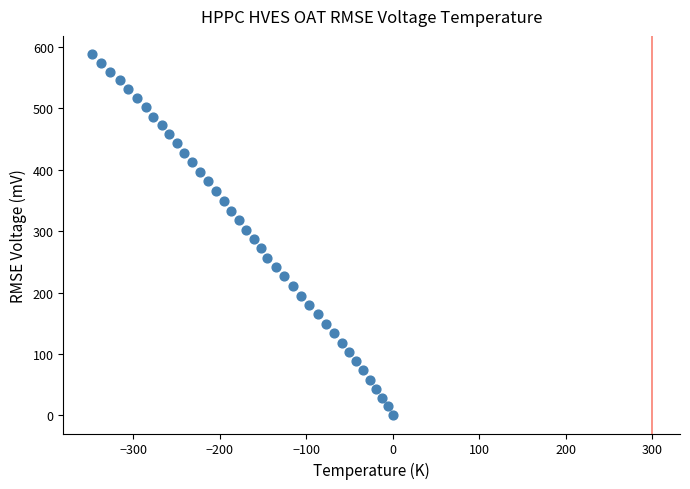

What is the range of X values (max minus min)?

348.3